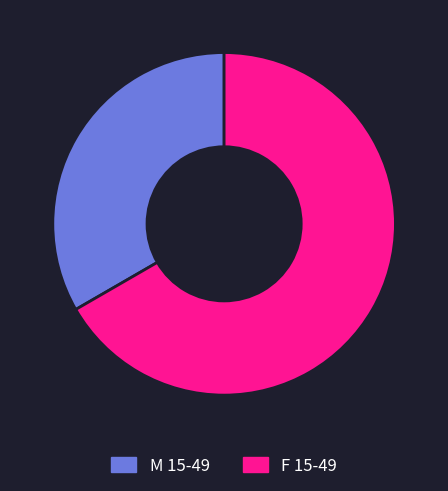

Count the number of slices in the pie.

2